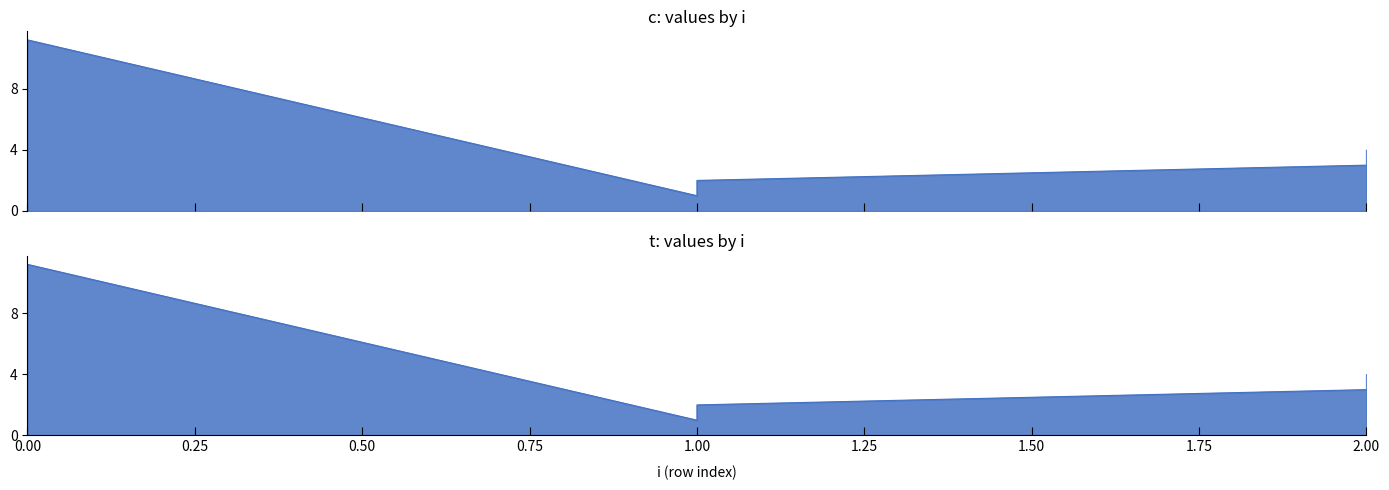

The value of t at 0 is 2.7. True or false?

False